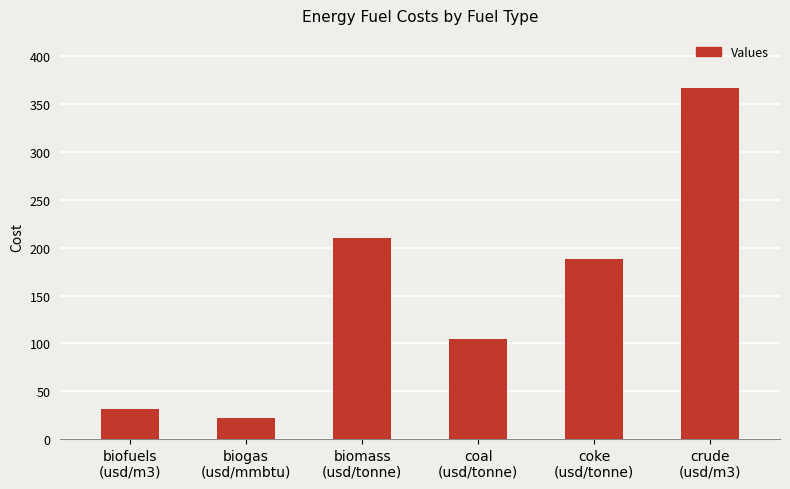

Which category has the highest value across all series?

crude
(usd/m3)